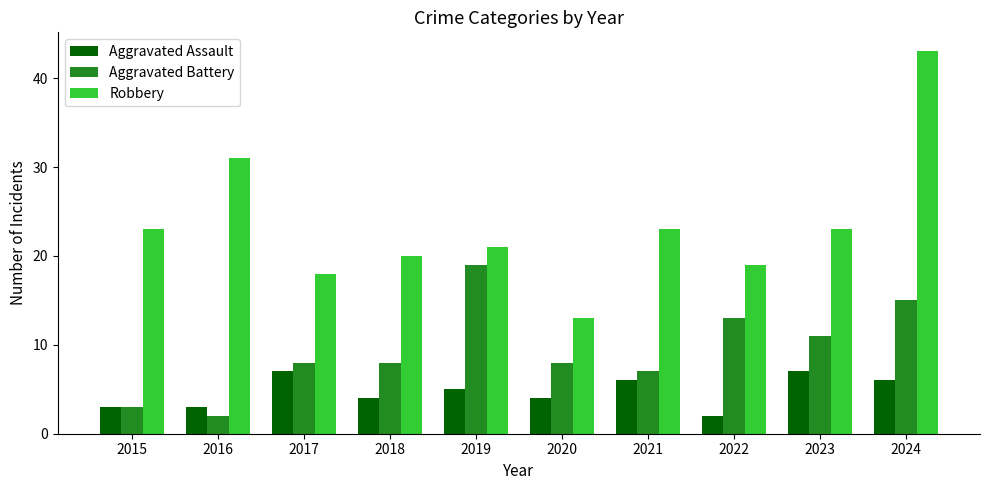

Reading right to left, transcribe all the data shown in this chart.

Aggravated Assault: 2024=6	2023=7	2022=2	2021=6	2020=4	2019=5	2018=4	2017=7	2016=3	2015=3
Aggravated Battery: 2024=15	2023=11	2022=13	2021=7	2020=8	2019=19	2018=8	2017=8	2016=2	2015=3
Robbery: 2024=43	2023=23	2022=19	2021=23	2020=13	2019=21	2018=20	2017=18	2016=31	2015=23